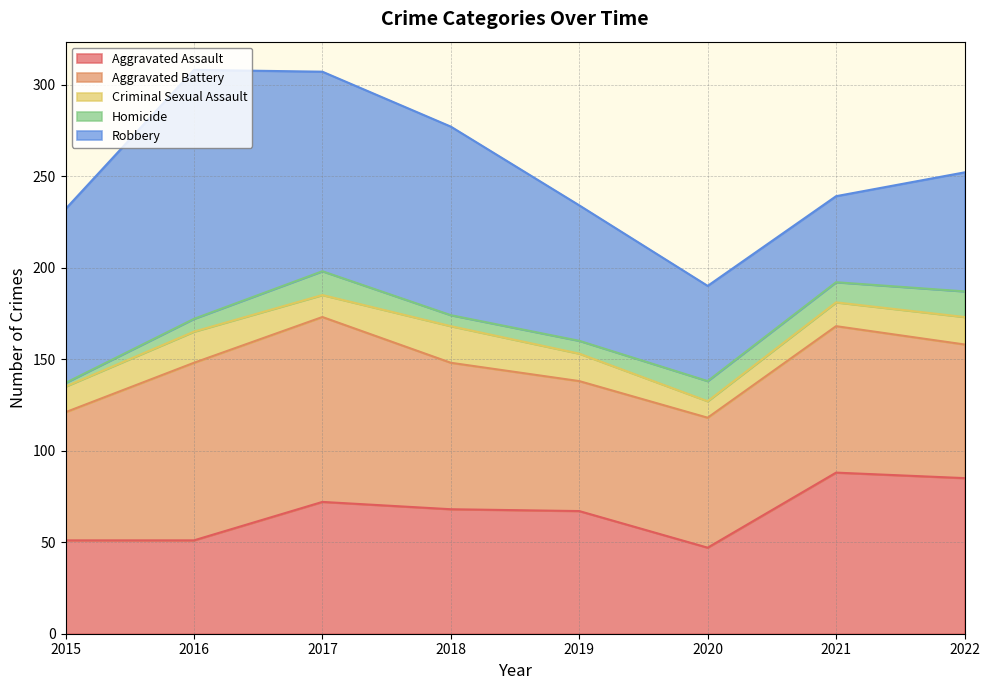

Is it true that Aggravated Assault equals 51 at 2016?

True